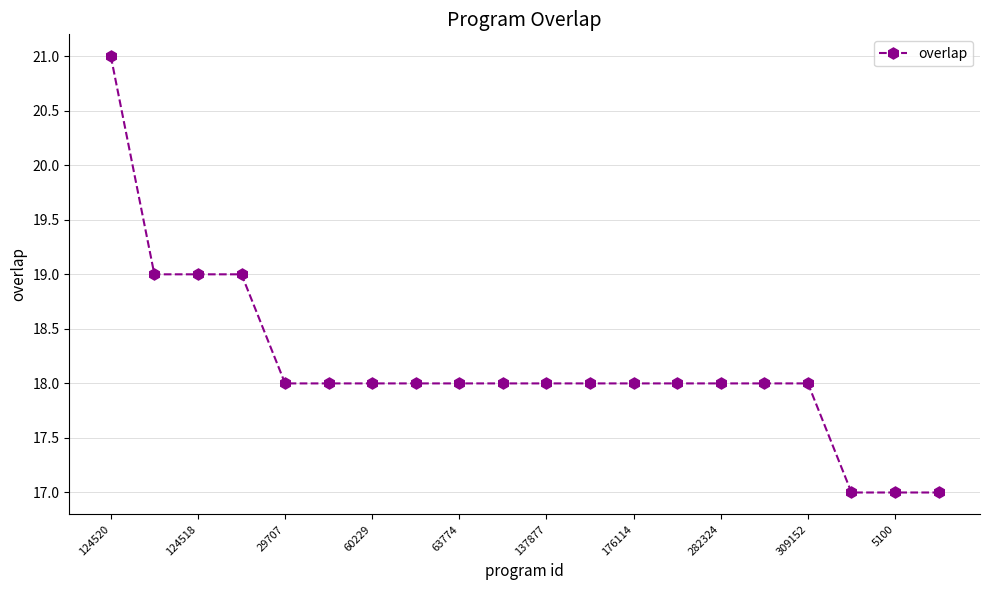

Reading left to right, list all the values displayed in this chart.

21	19	19	19	18	18	18	18	18	18	18	18	18	18	18	18	18	17	17	17